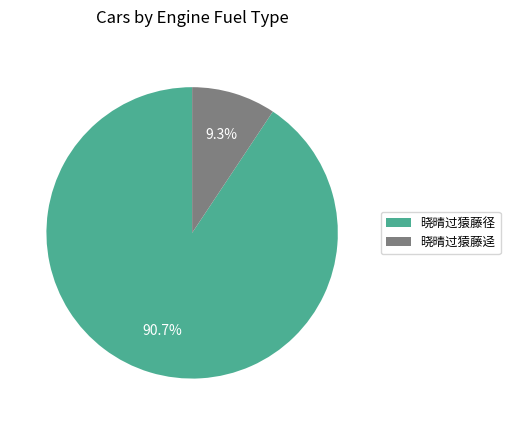

Is it true that 晓晴过猿藤径 is 91% of the pie?

True